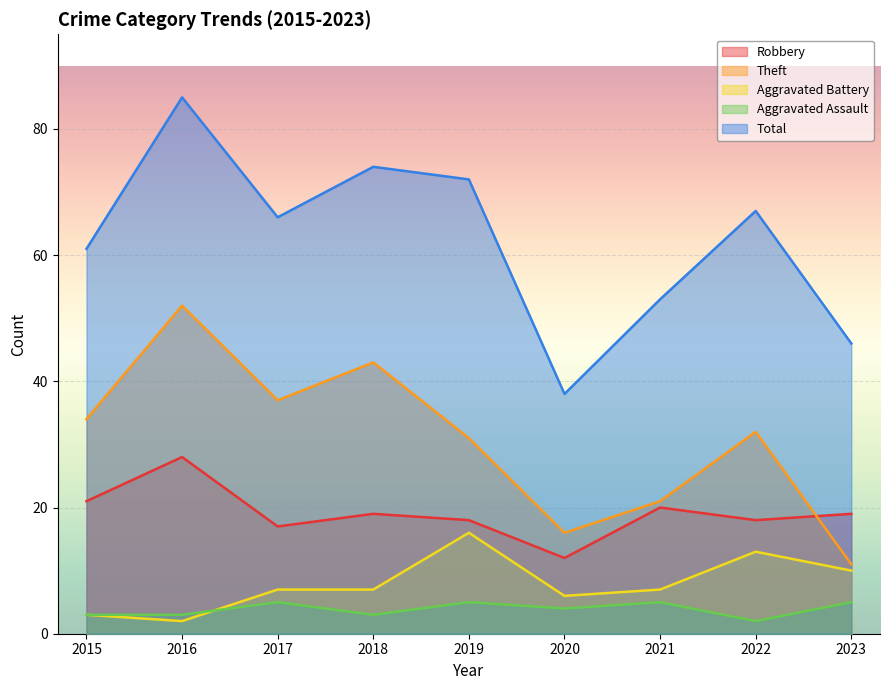

At how many categories does at least one series exceed 53?

6